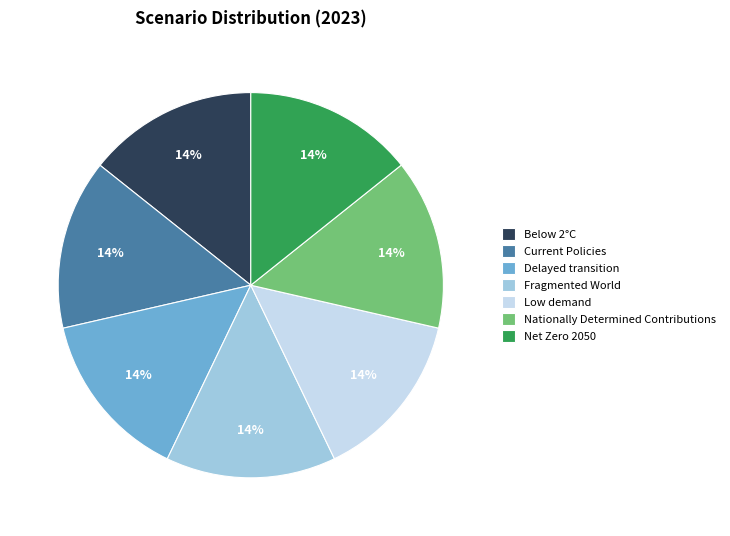

Count the number of slices in the pie.

7